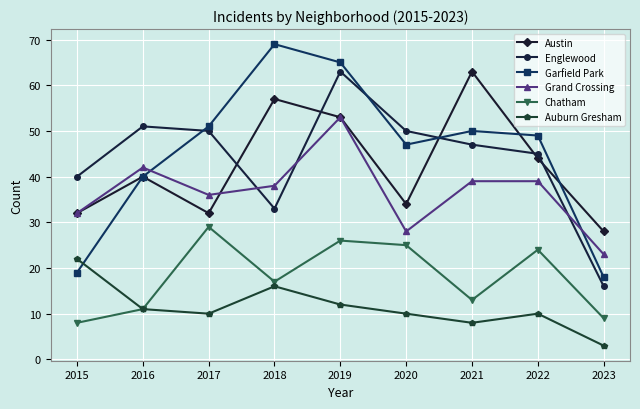

Rank the series at 2023 from highest to lowest value.

Austin, Grand Crossing, Garfield Park, Englewood, Chatham, Auburn Gresham